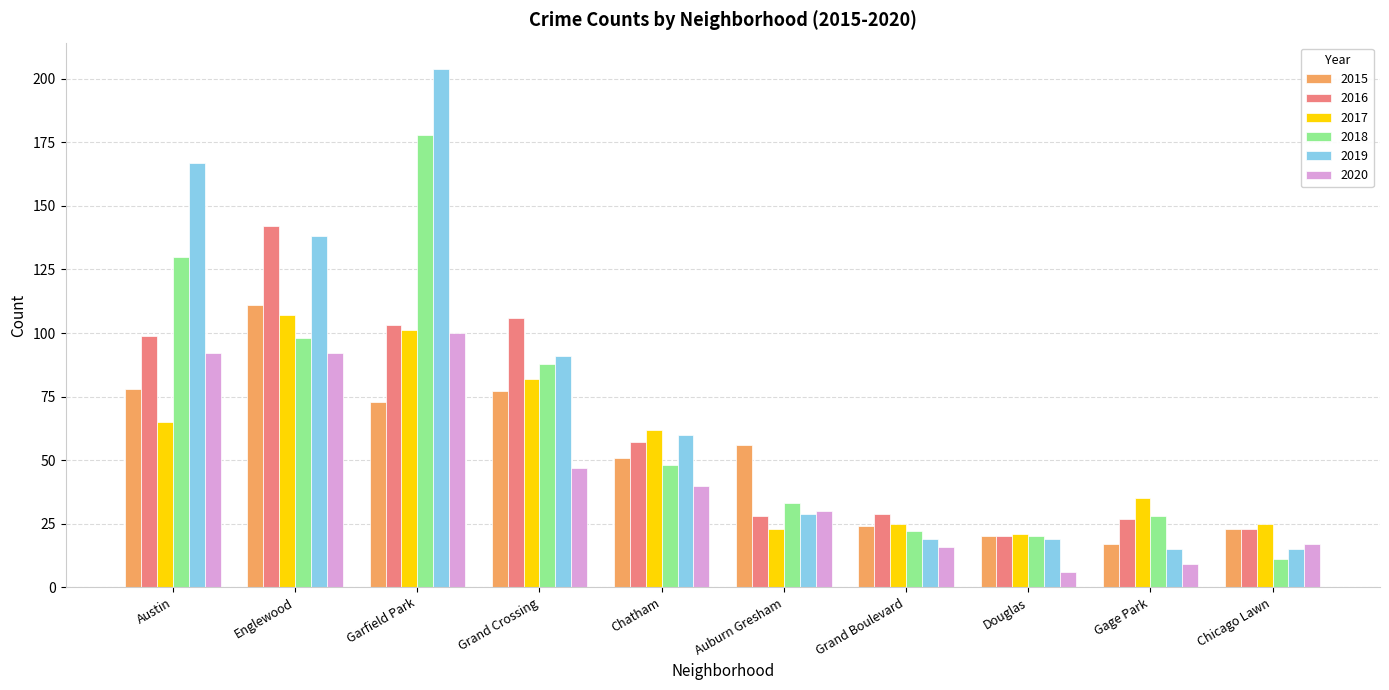

Count the number of categories in the chart.

10